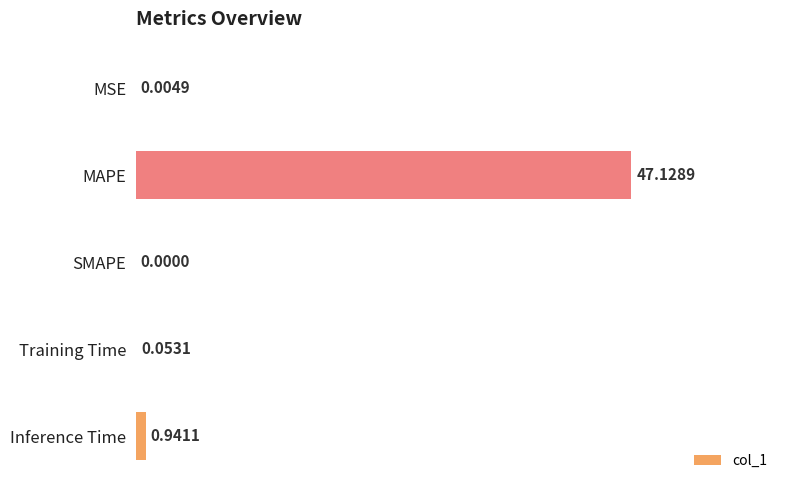

Where is the data nearest to the value 23?

Inference Time